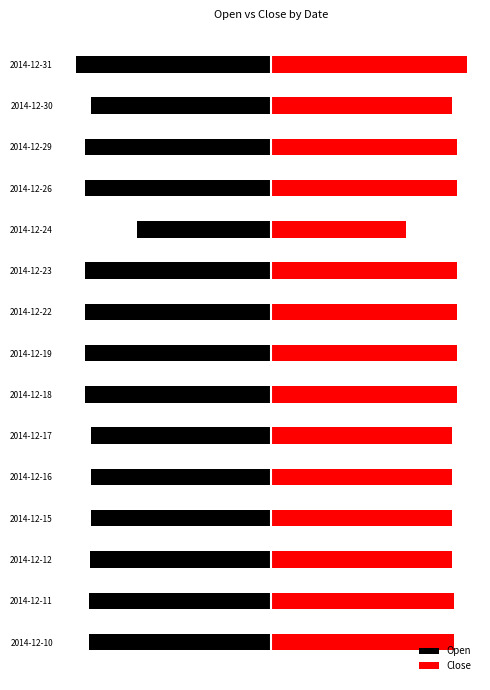

Rank the series at 2014-12-11 from highest to lowest value.

Close, Open